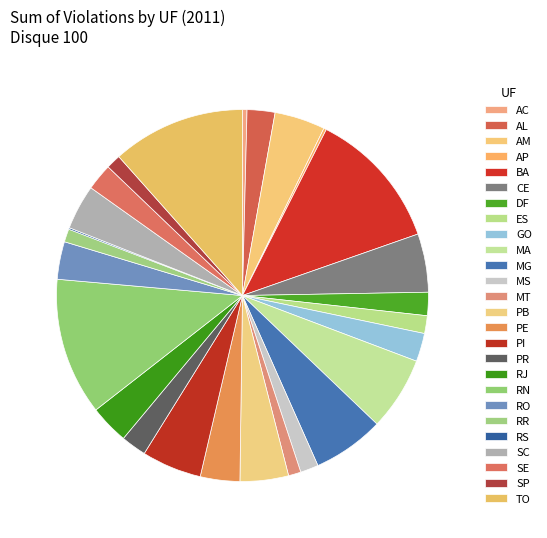

What percentage is the AM slice, to the nearest percent?

4%